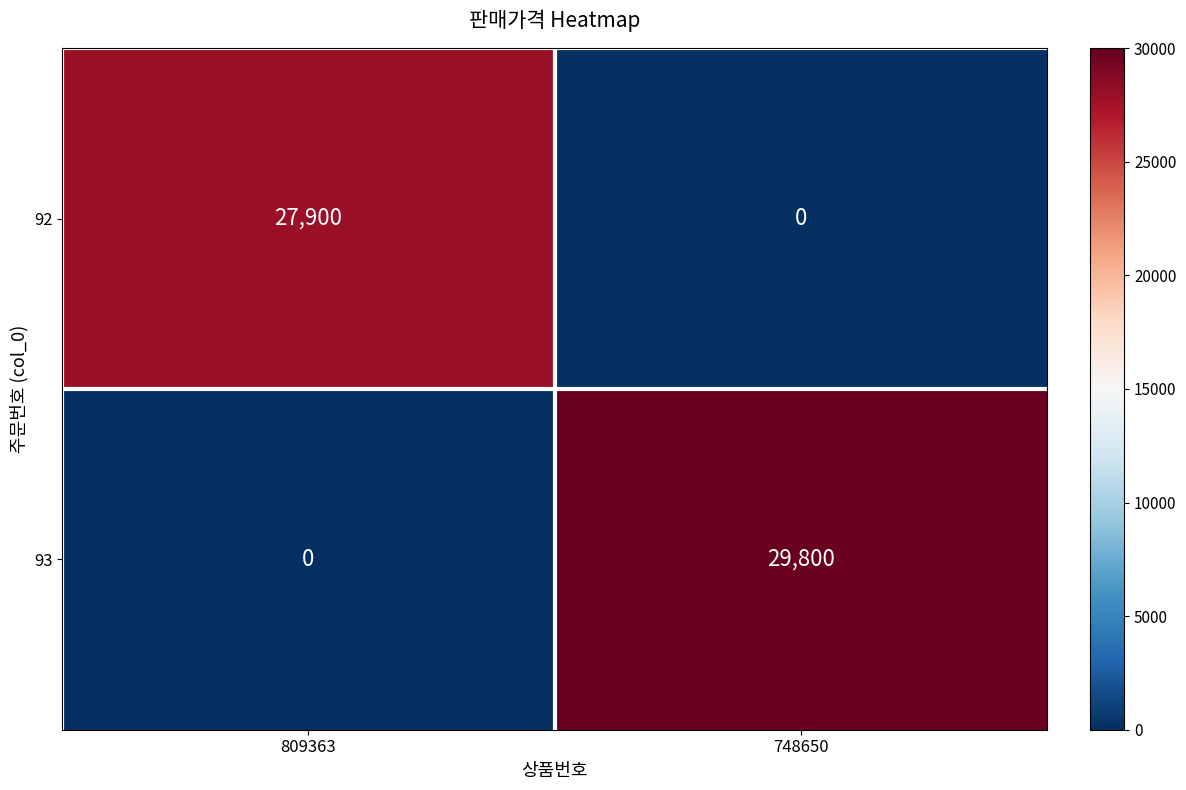

Is it true that 93 equals 12918 at 809363?

False